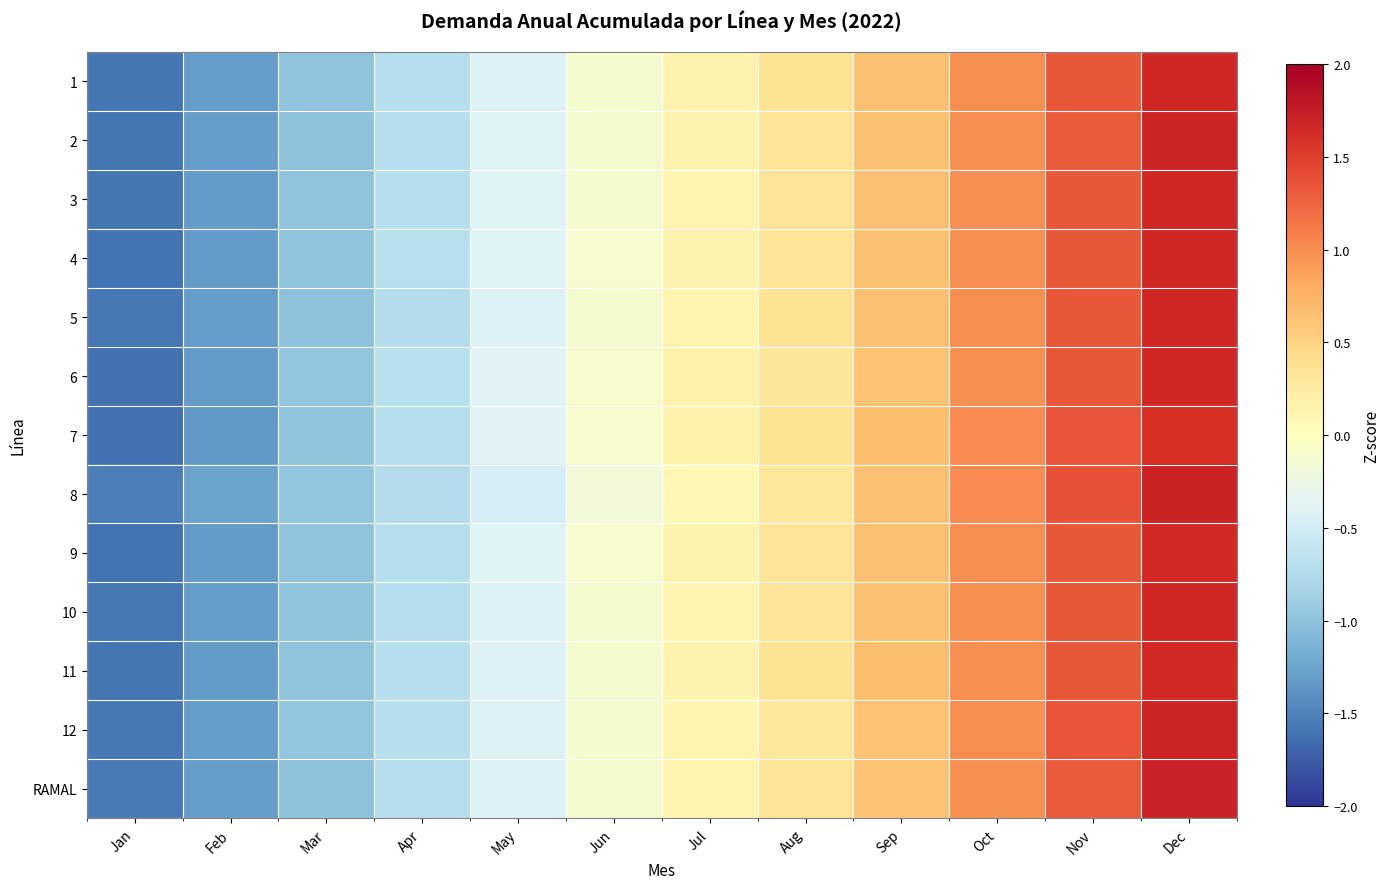

How many series are shown in this chart?

13